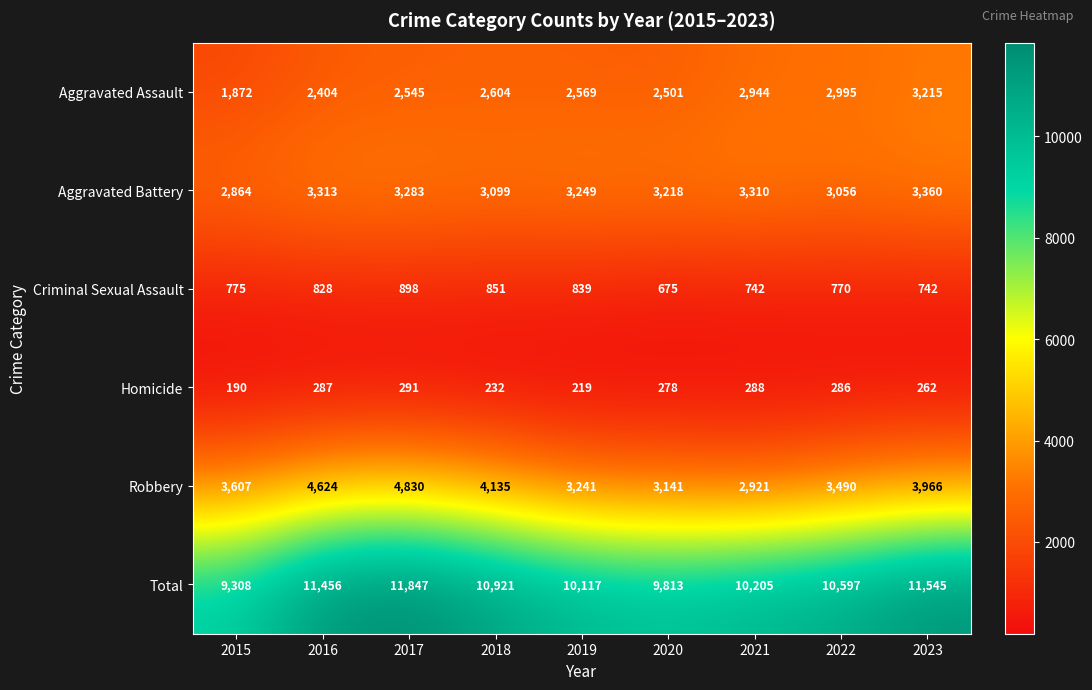

The Total series shows 18067 at 2022. True or false?

False